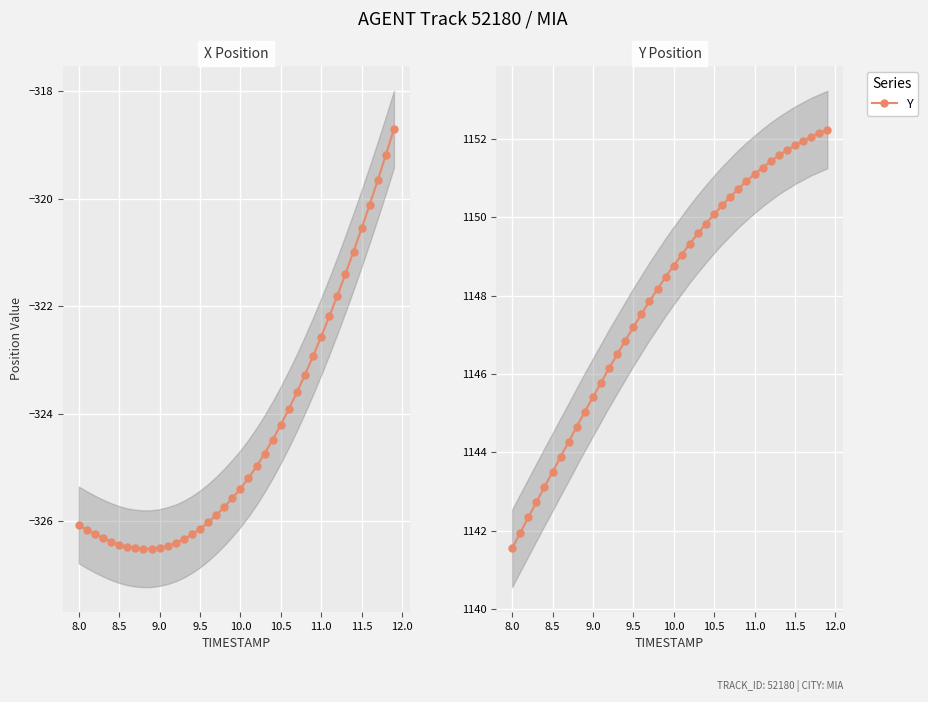

Which category has the lowest value in the Y series?

8.0